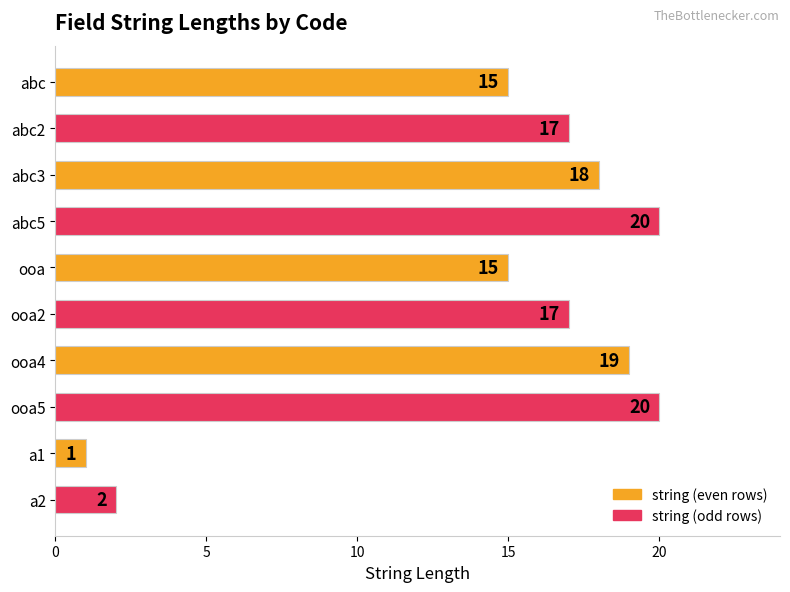

Reading top to bottom, extract all data points from this chart.

abc=15	abc2=17	abc3=18	abc5=20	ooa=15	ooa2=17	ooa4=19	ooa5=20	a1=1	a2=2